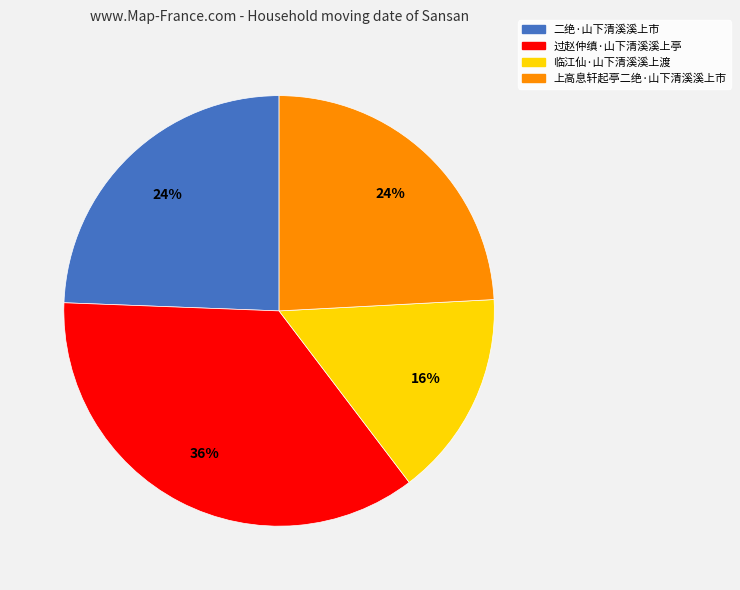

To the nearest percent, what is the difference between the largest and smallest slice percentages?

20%